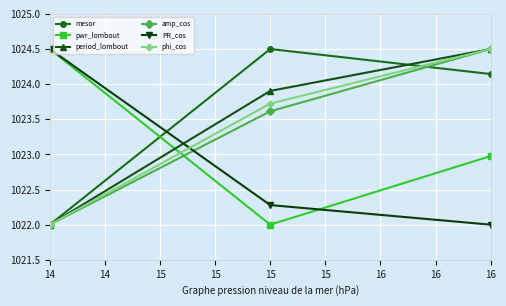

What is the smallest value displayed?

1022.0